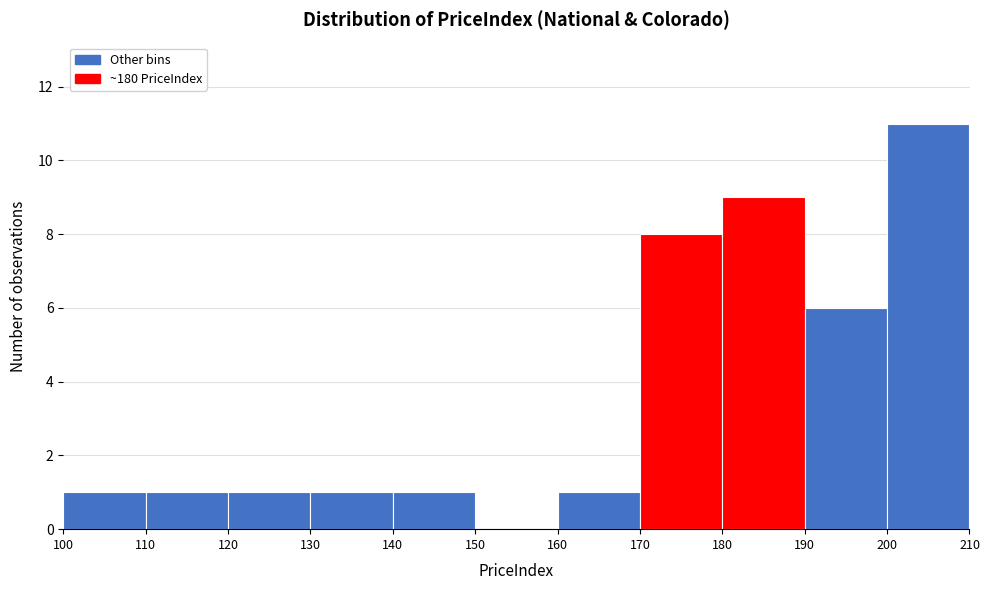

Which range on the x-axis has the tallest bar?

200 to 210